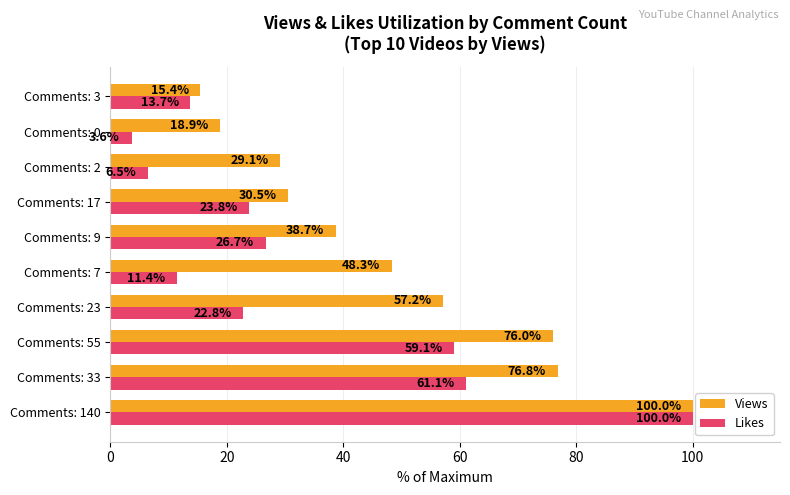

How many data points does each series have?

10